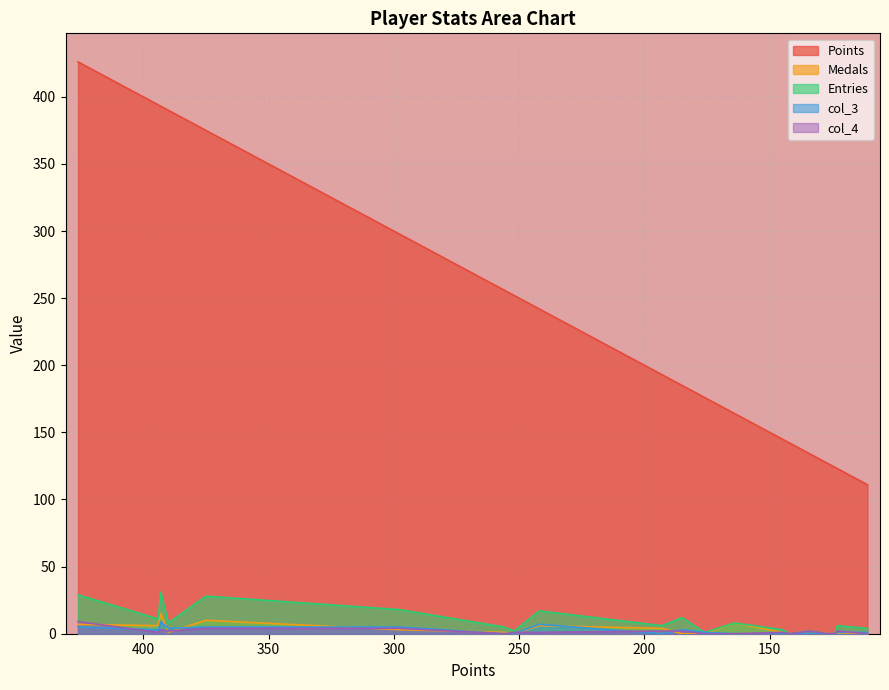

What are all the series names shown in the legend?

Points, Medals, Entries, col_3, col_4